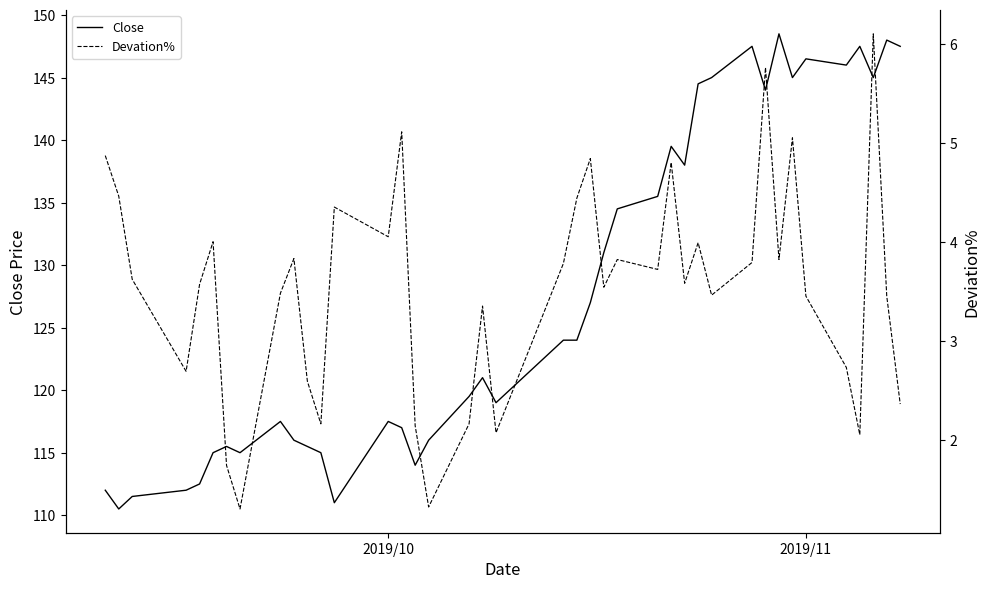

True or false: Devation% has more than 1 points higher than both neighbors.

True